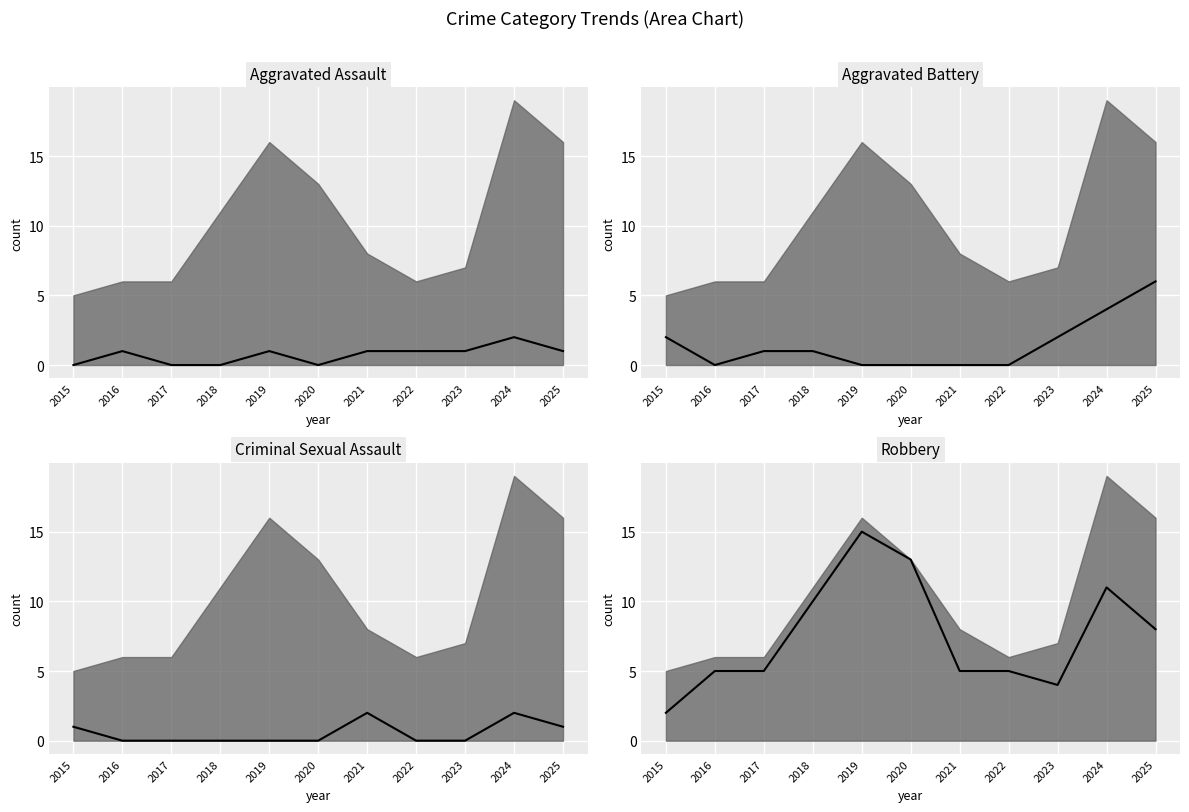

How many data points in Robbery are above 5?

5